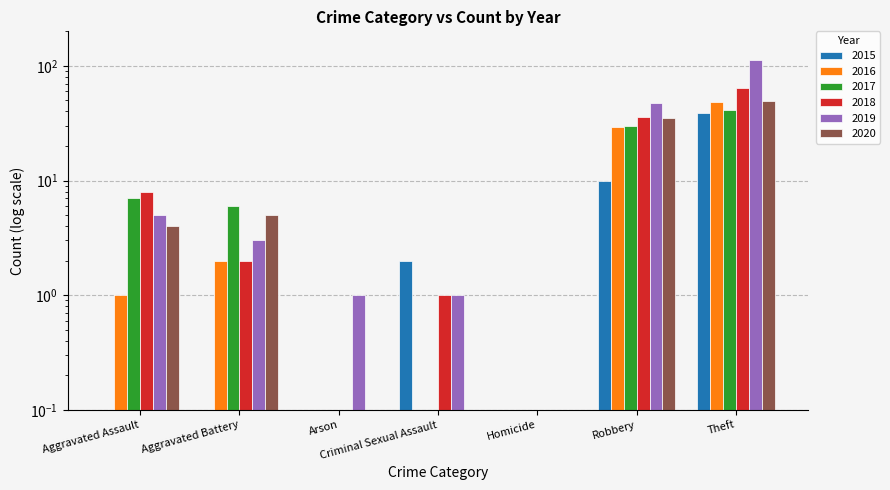

How many bars are there in total?

42